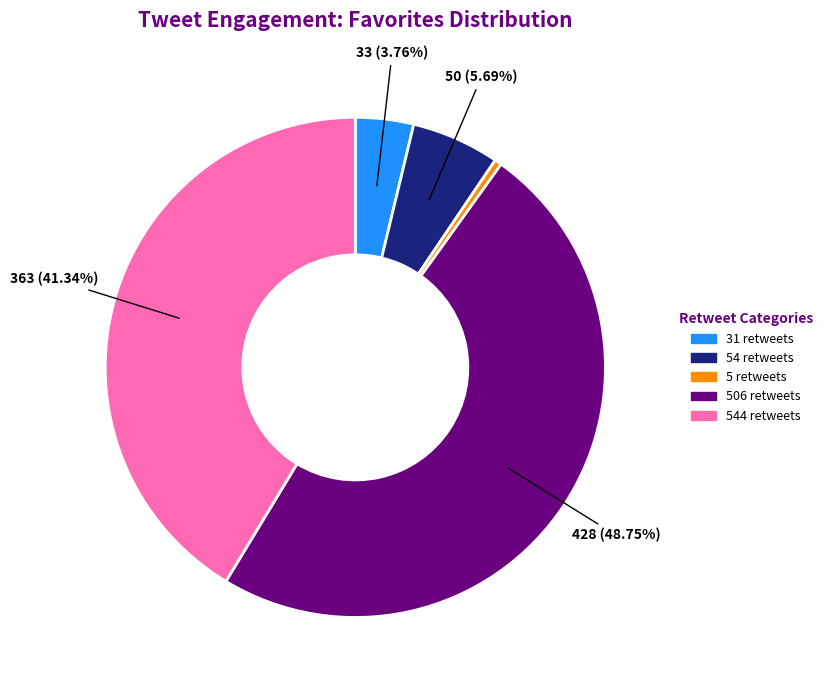

Which has a higher value, 506 retweets or 31 retweets?

506 retweets